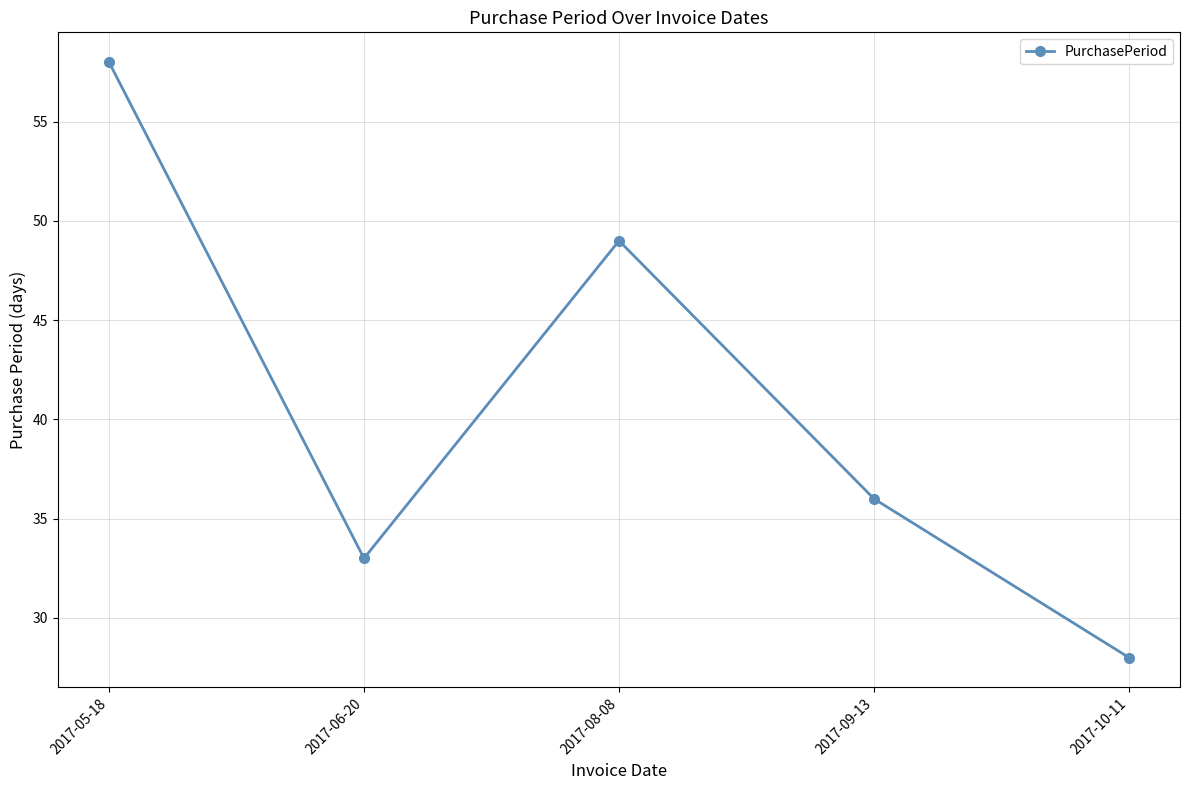

What is the maximum value shown in the chart?

58